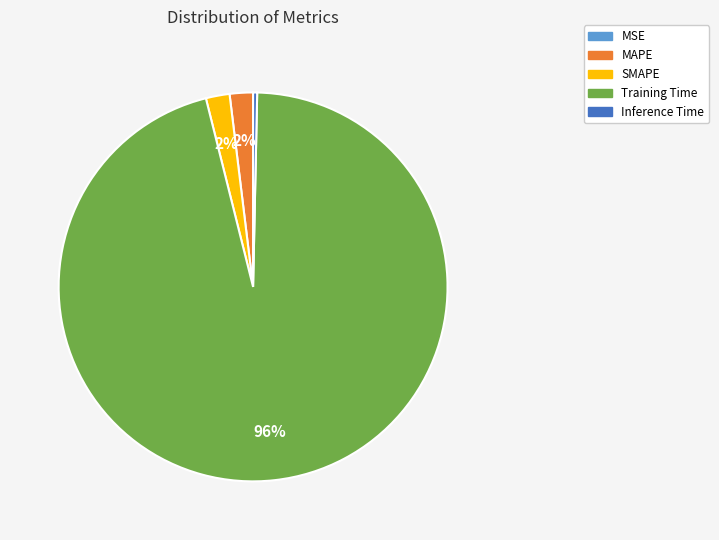

Do Training Time and MAPE together represent more than half of the pie?

Yes